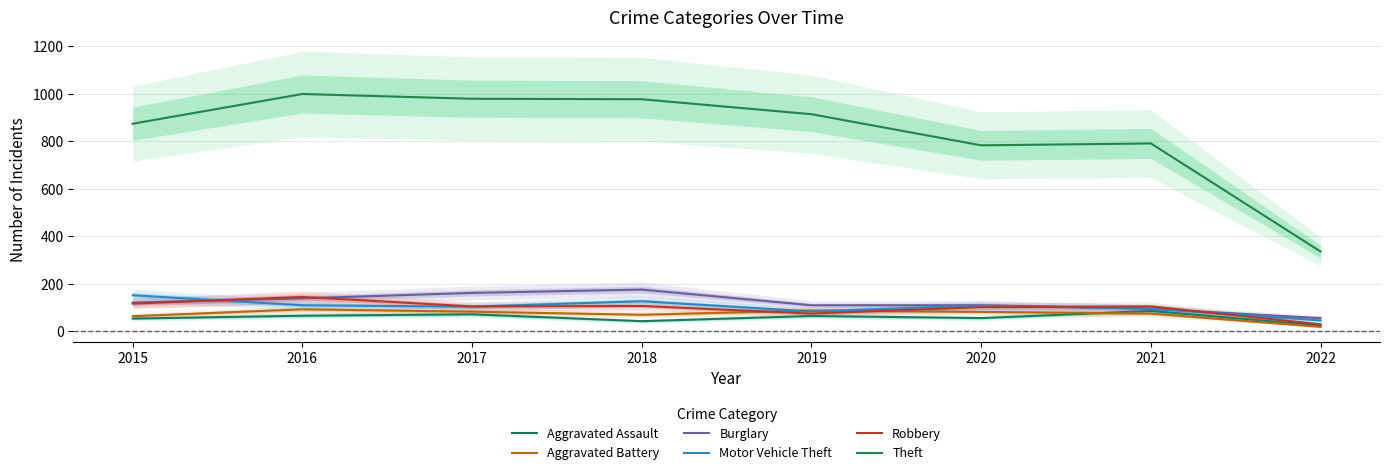

The Robbery series shows 75 at 2019. True or false?

True